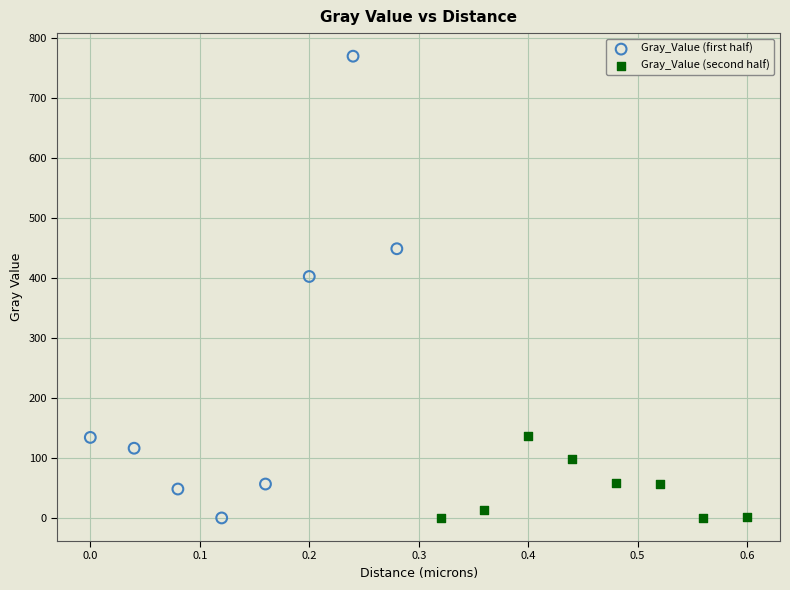

Which series contains the highest Y value?

Gray_Value (first half)